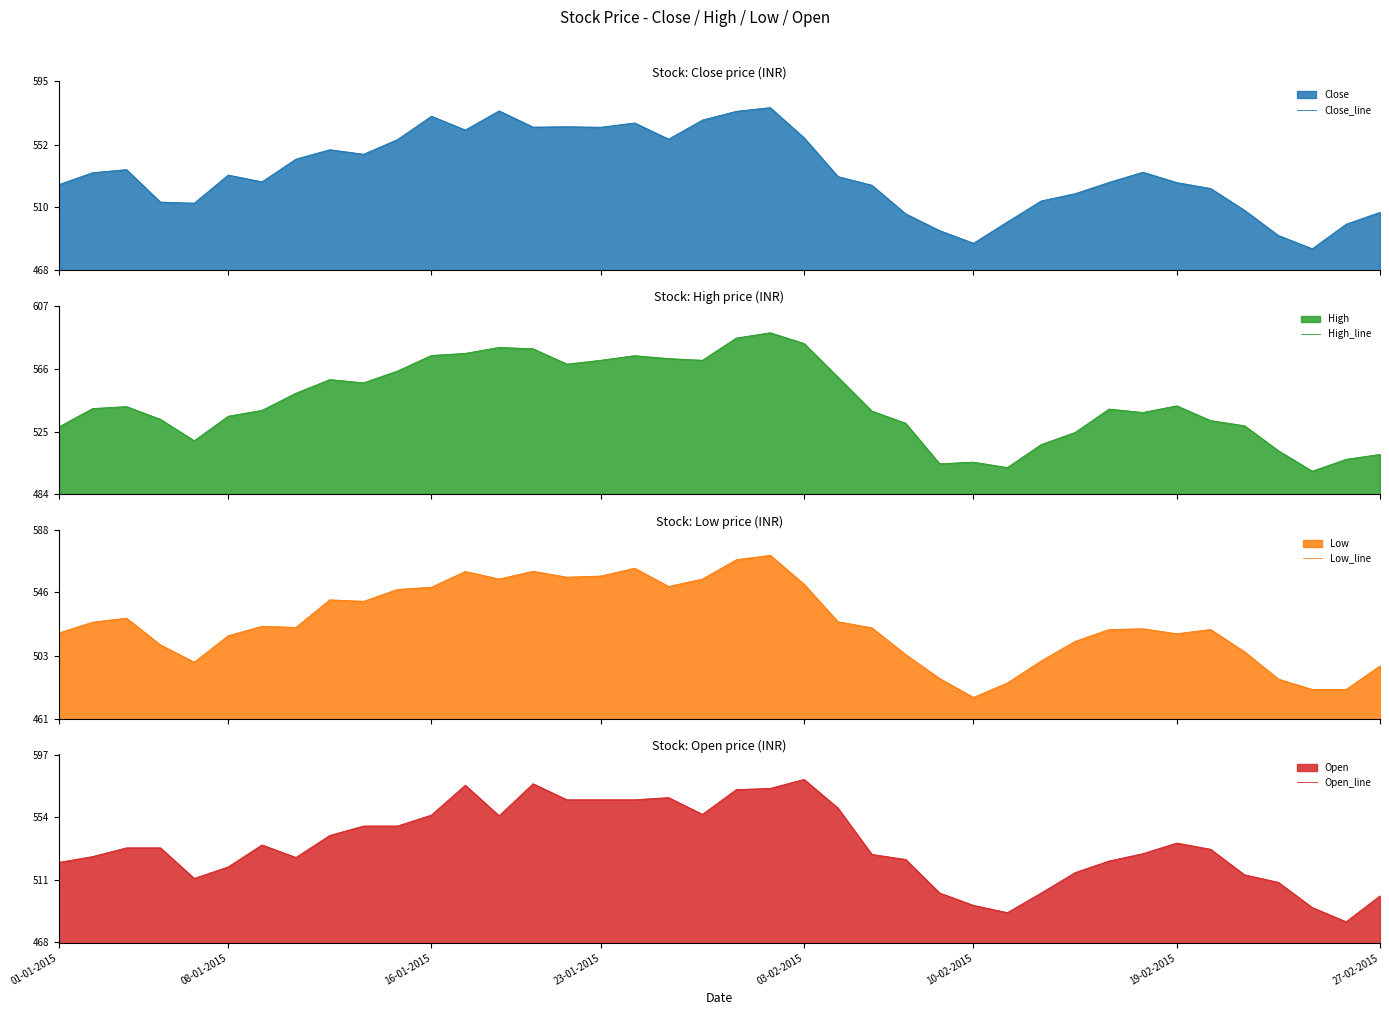

True or false: Low_line has a value of 231.5 at 14.

False